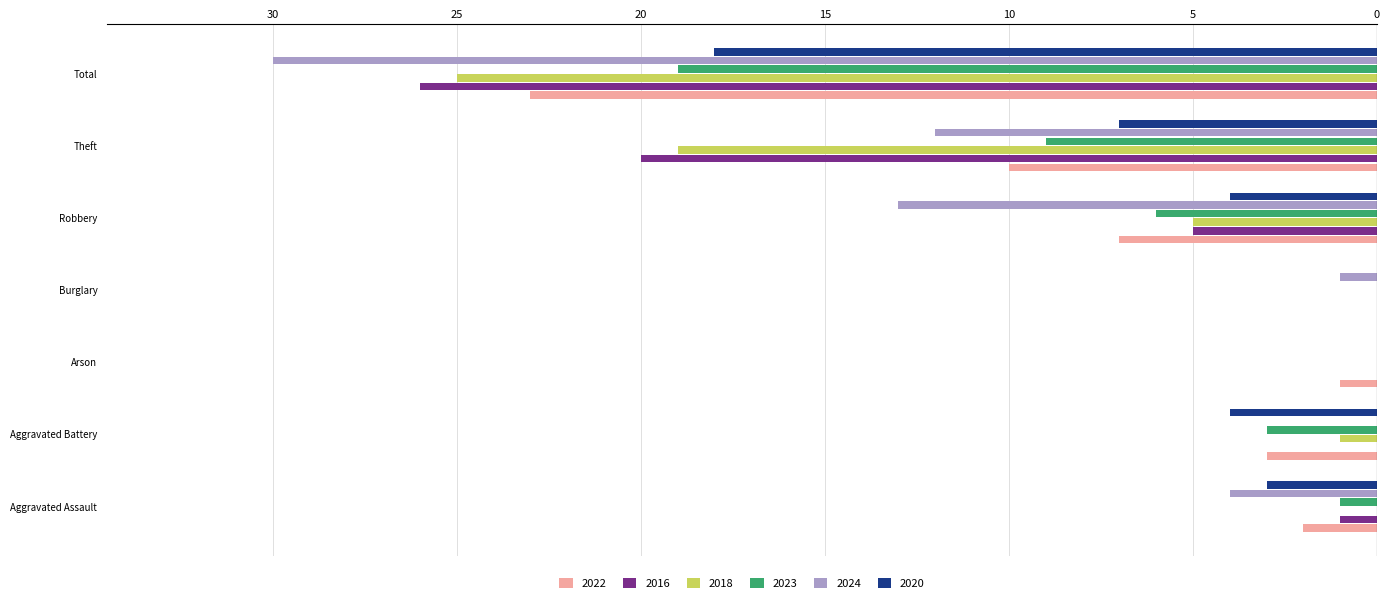

What is the average value of the 2020 series?

-5